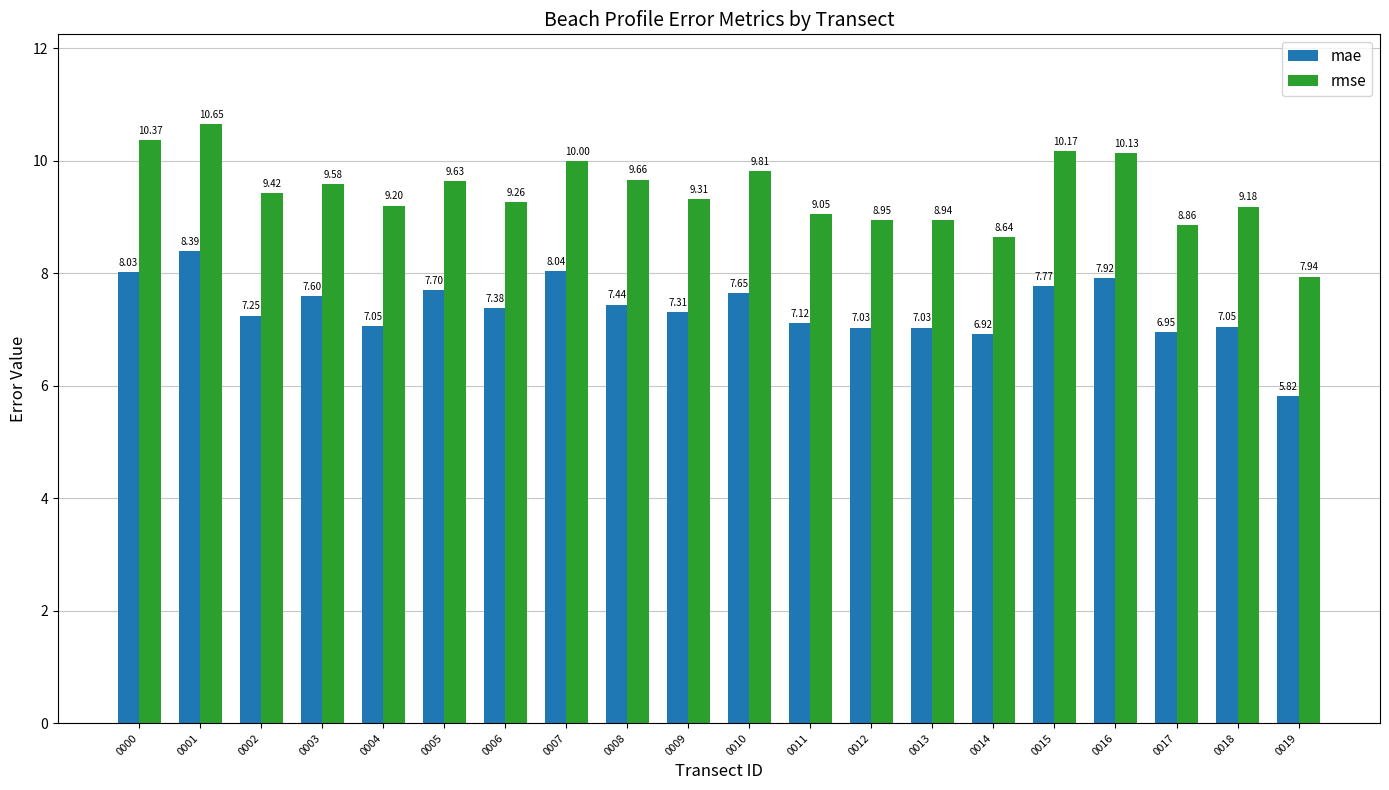

What is the difference between the maximum and minimum values in the rmse series?

2.7